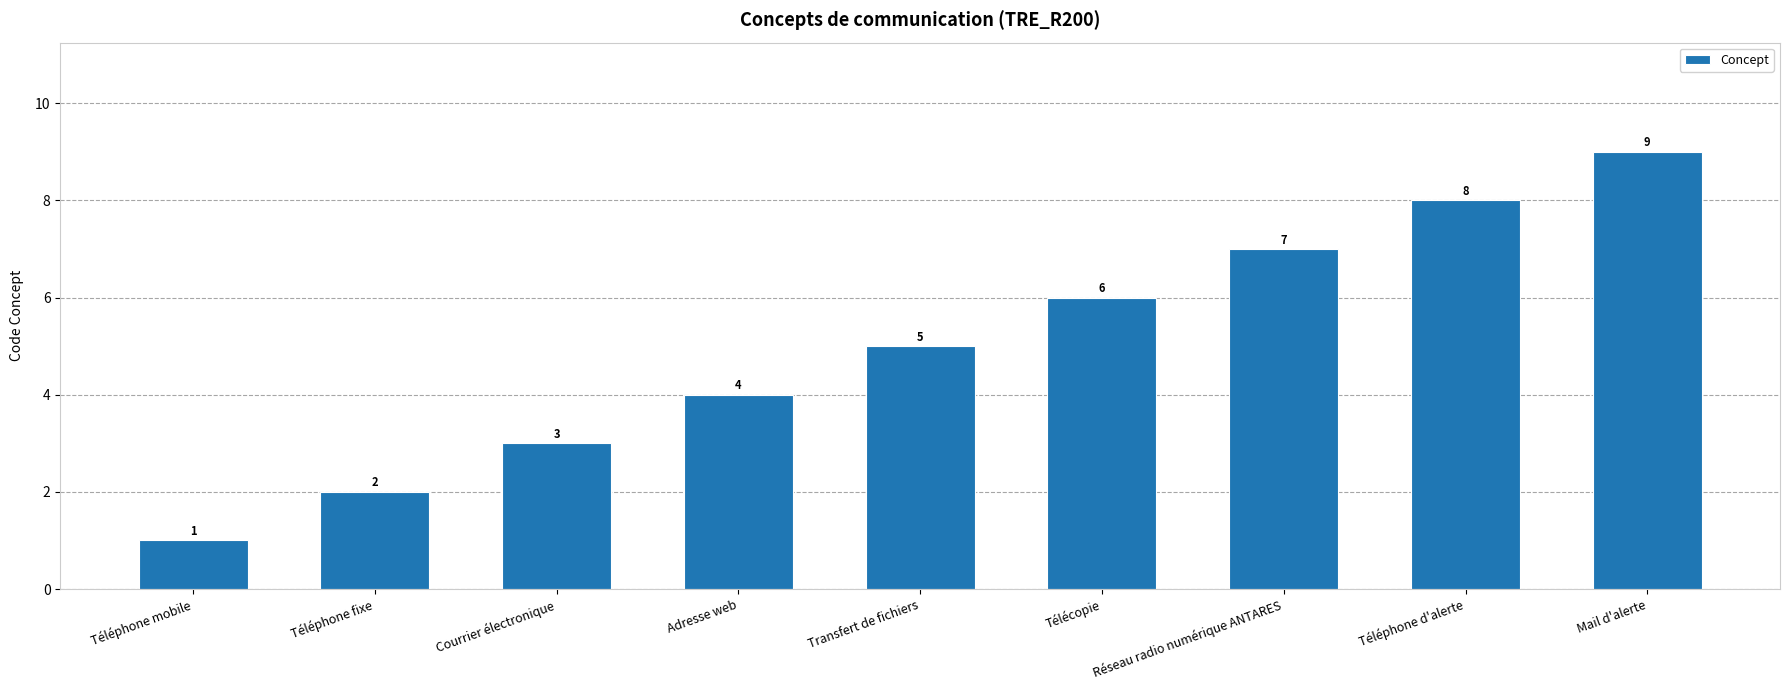

Reading left to right, transcribe all the data shown in this chart.

Téléphone mobile=1	Téléphone fixe=2	Courrier électronique=3	Adresse web=4	Transfert de fichiers=5	Télécopie=6	Réseau radio numérique ANTARES=7	Téléphone d'alerte=8	Mail d'alerte=9